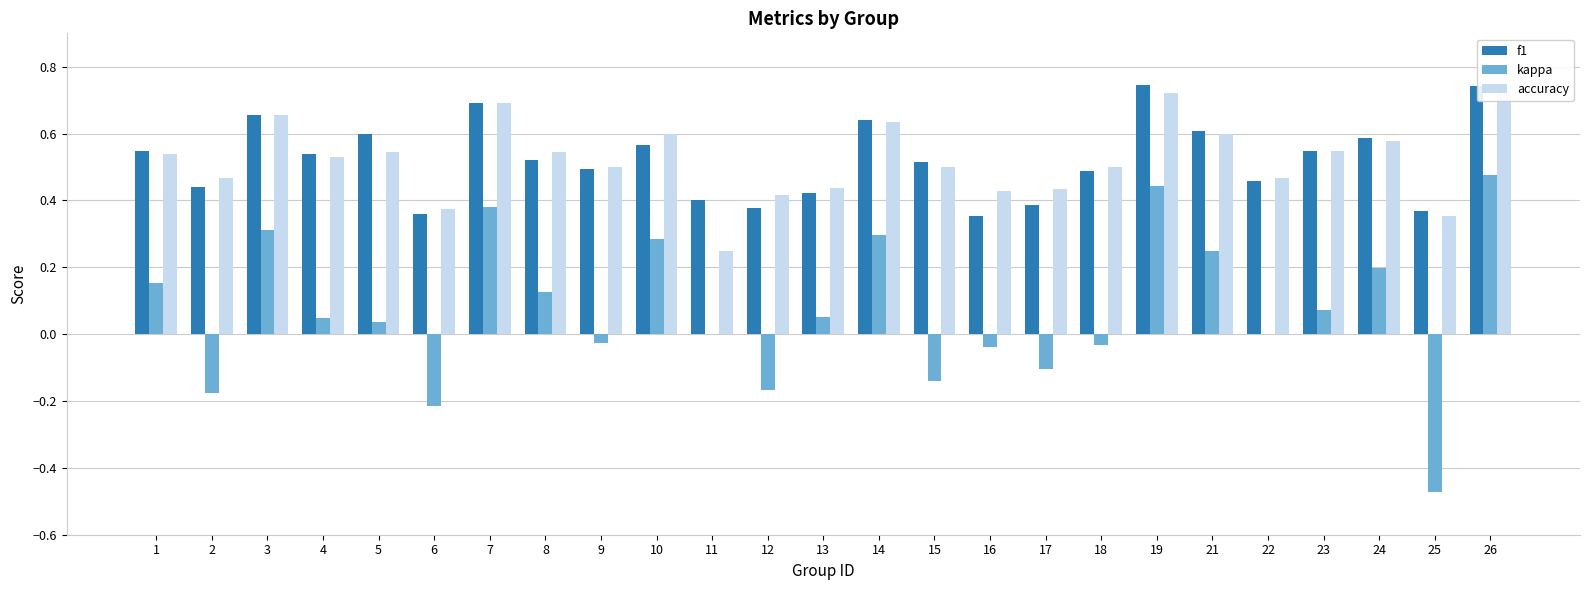

Is the value of f1 at 4 greater than the value of accuracy at 5?

No